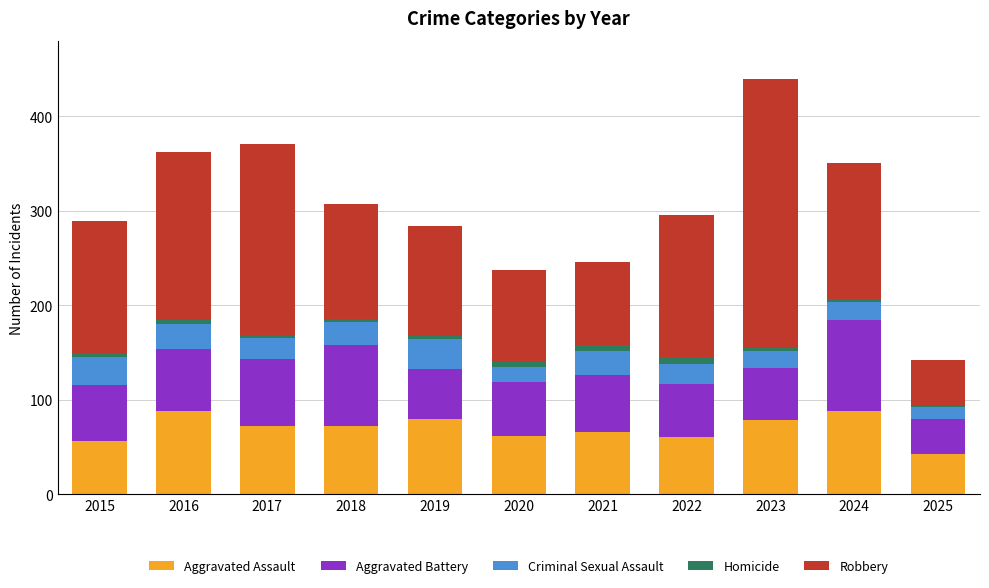

What are all the series names shown in the legend?

Aggravated Assault, Aggravated Battery, Criminal Sexual Assault, Homicide, Robbery